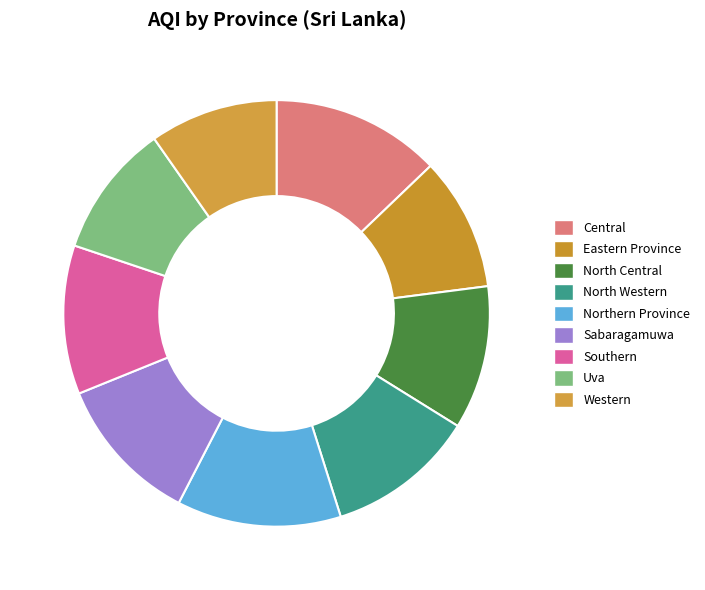

What percentage is the Southern slice, to the nearest percent?

11%